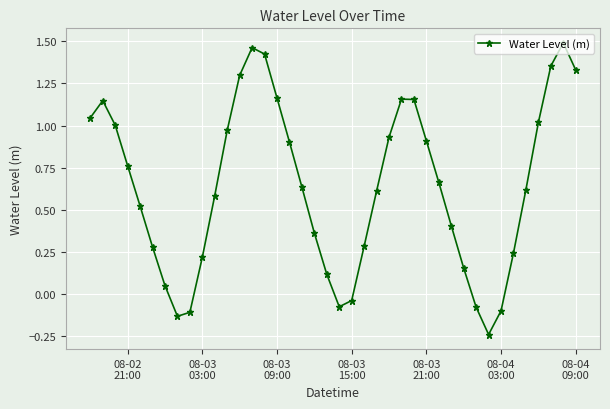

What is the difference between the maximum and second lowest values?

1.6